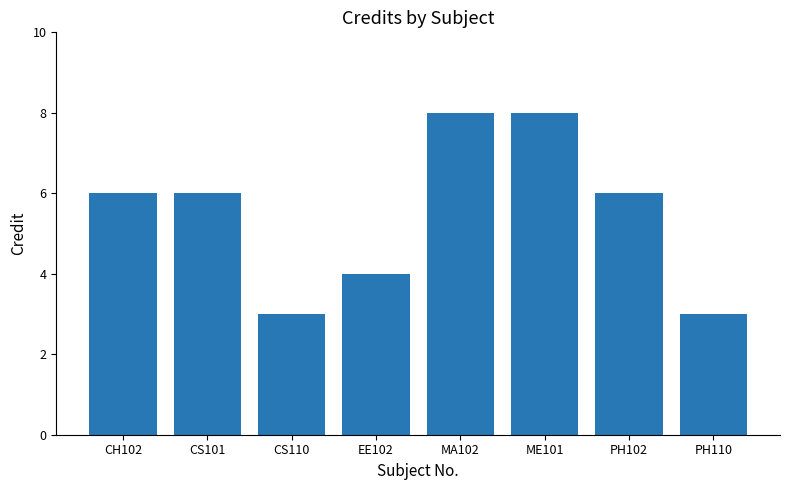

What is the label of the 7th bar from the right?

CS101